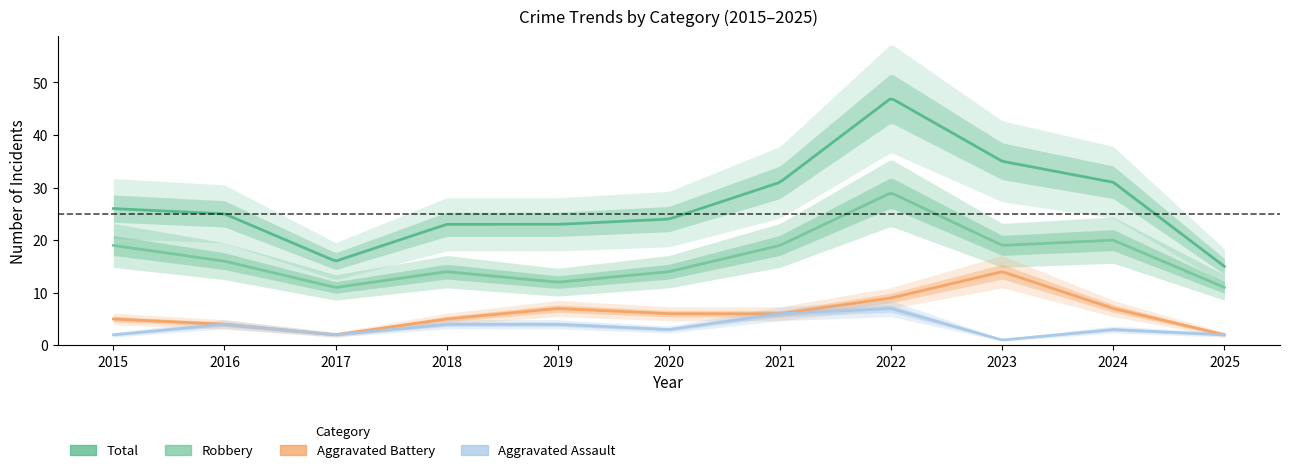

Which series has the largest total across all categories?

Total